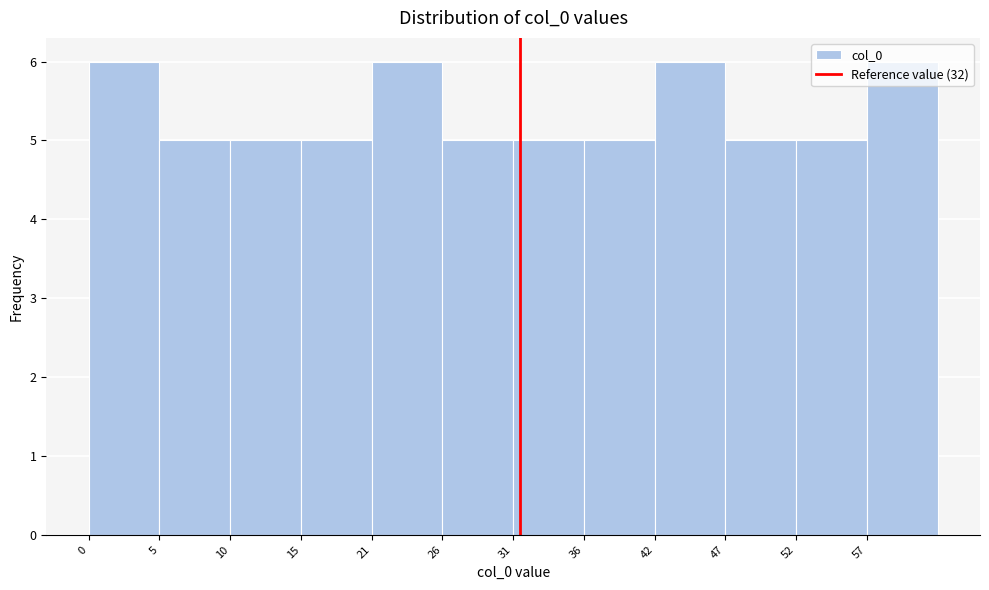

What is the smallest value displayed?

5